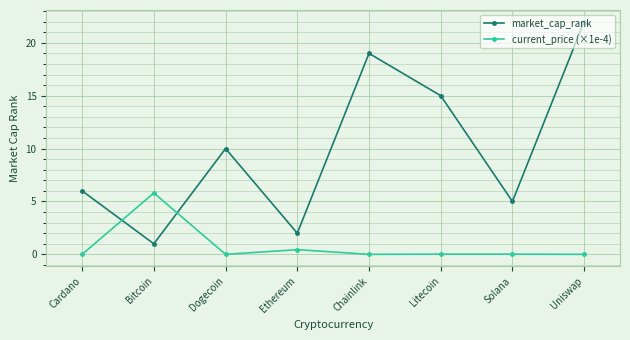

Which series has the largest total across all categories?

market_cap_rank